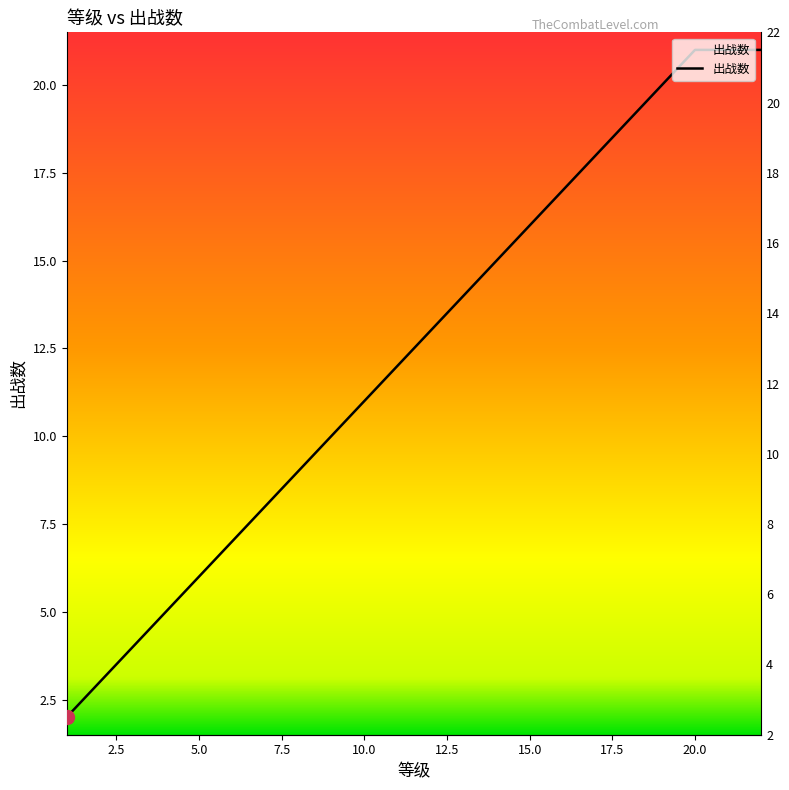

What is the minimum value shown in the chart?

2